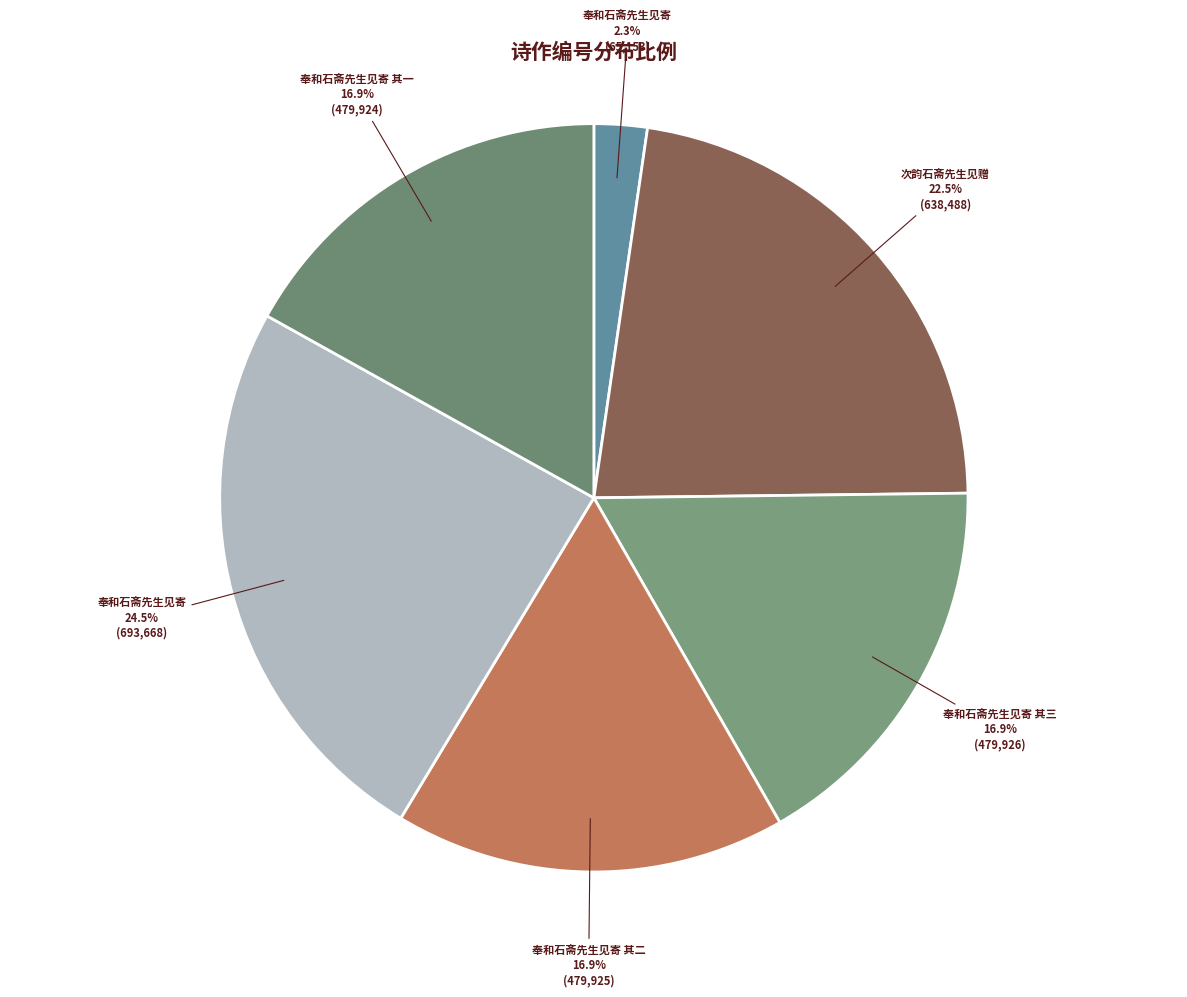

Which category has the biggest portion of the pie?

奉和石斋先生见寄